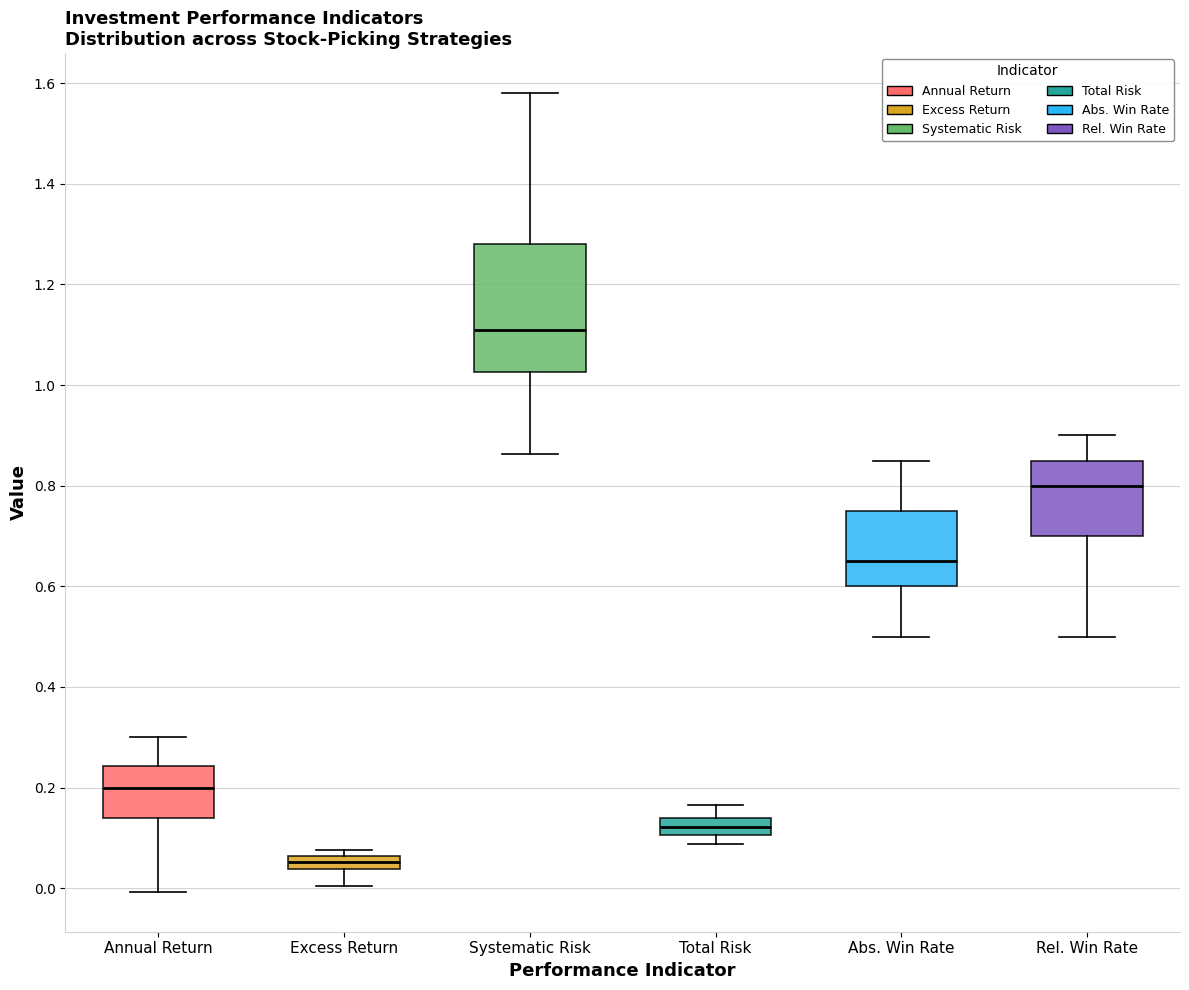

Comparing the boxes themselves (not the whiskers), which one is the tallest?

Systematic Risk